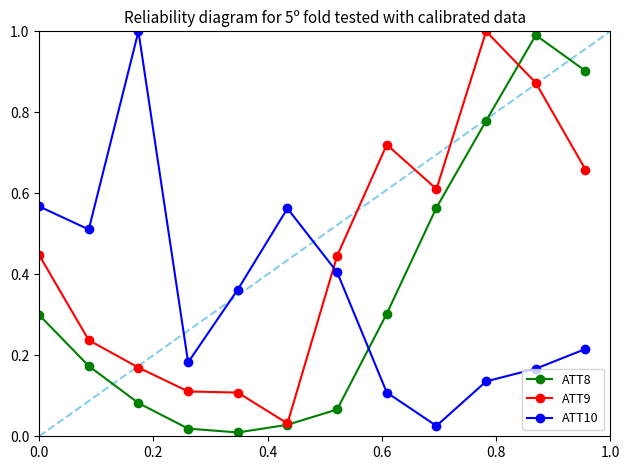

How many intersections are there between ATT8 and ATT10?

1